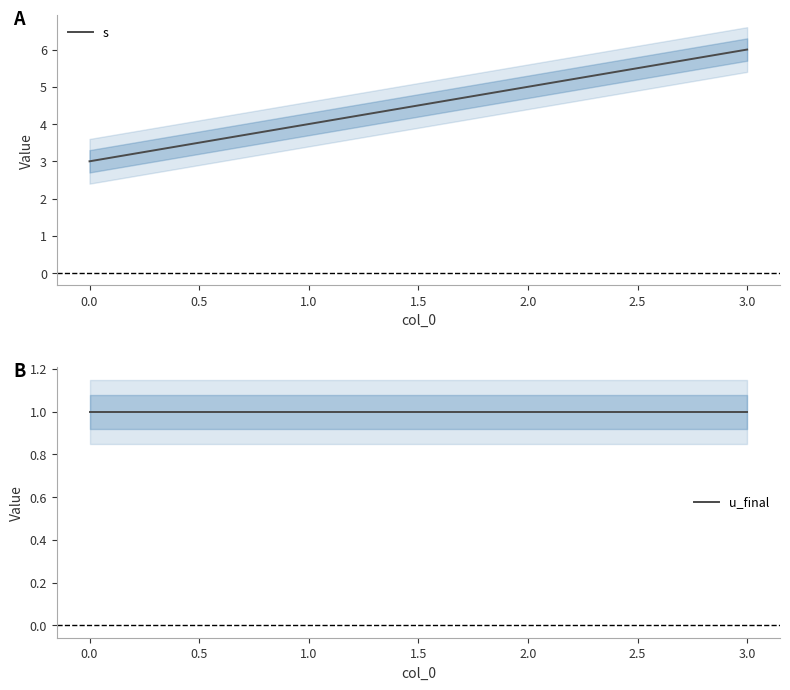

At which label does s reach its minimum?

0.0